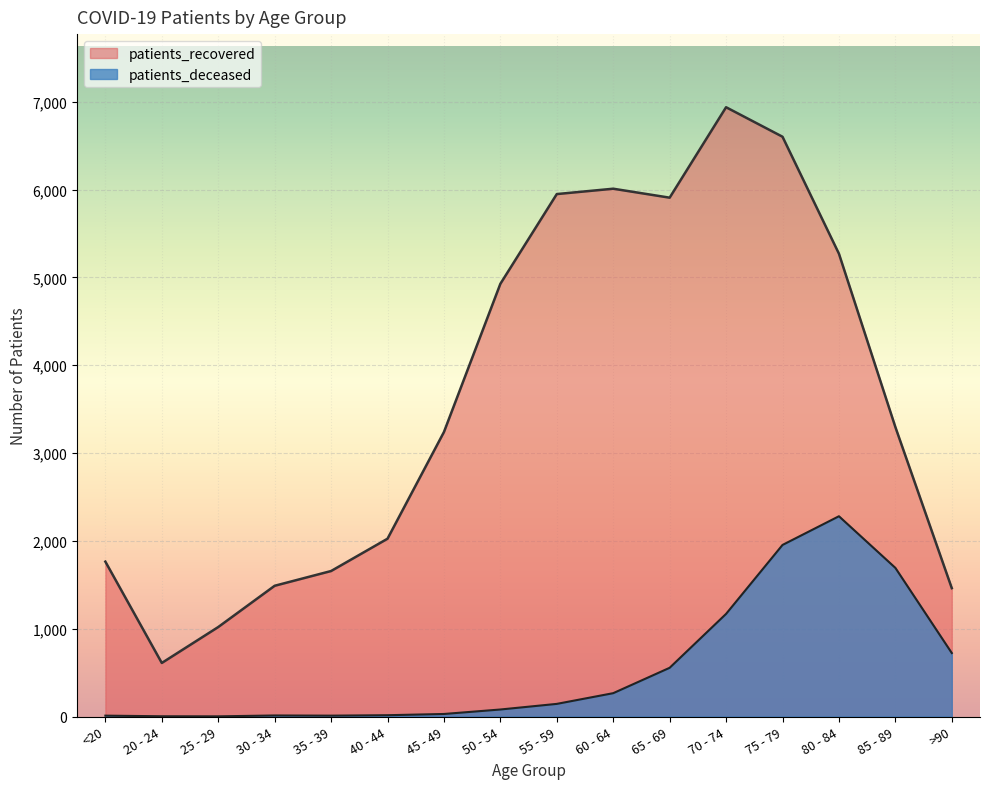

True or false: patients_deceased and patients_recovered cross at least once.

False